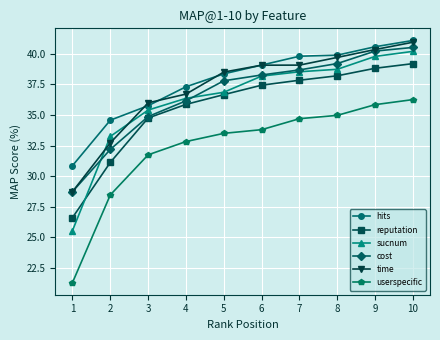

How many data points in cost are above 38?

5